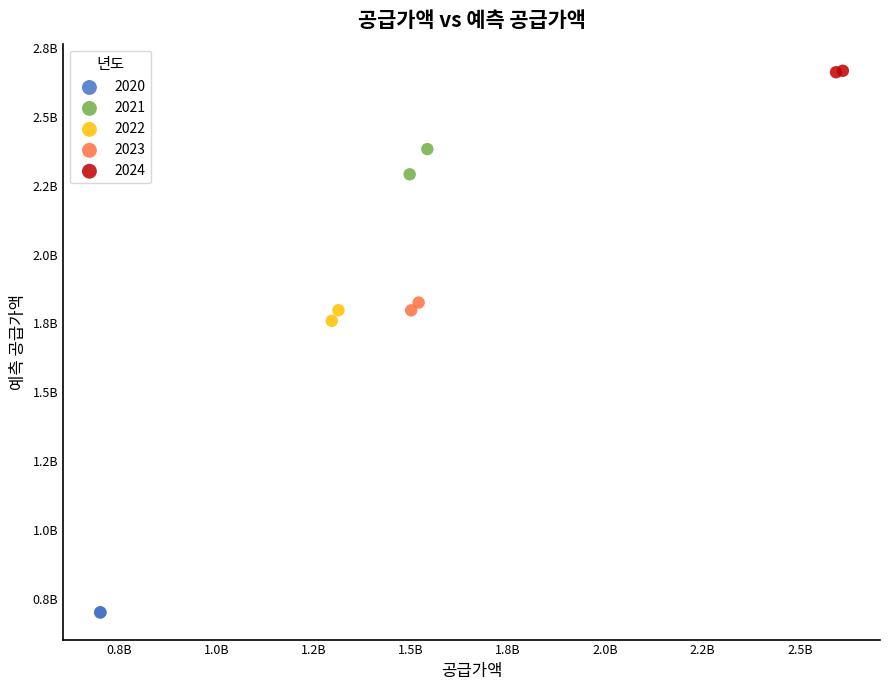

What are all the series names shown in the legend?

2020, 2021, 2022, 2023, 2024